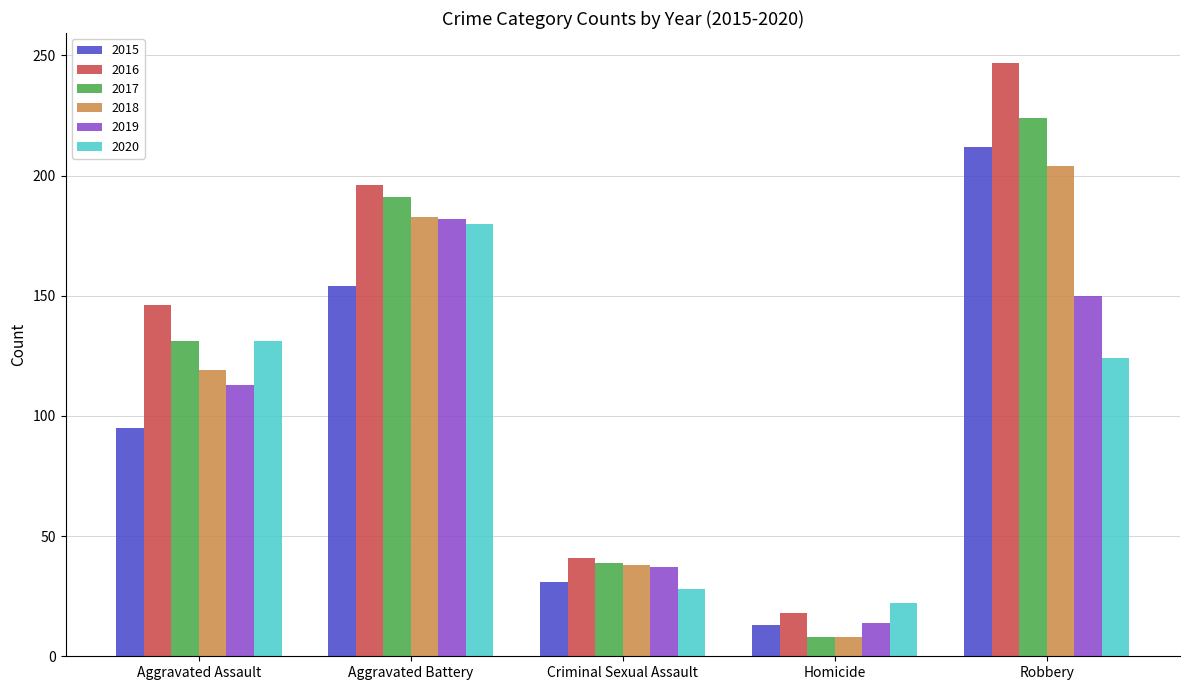

What is the sum of the 2017 values at Robbery and Criminal Sexual Assault?

263